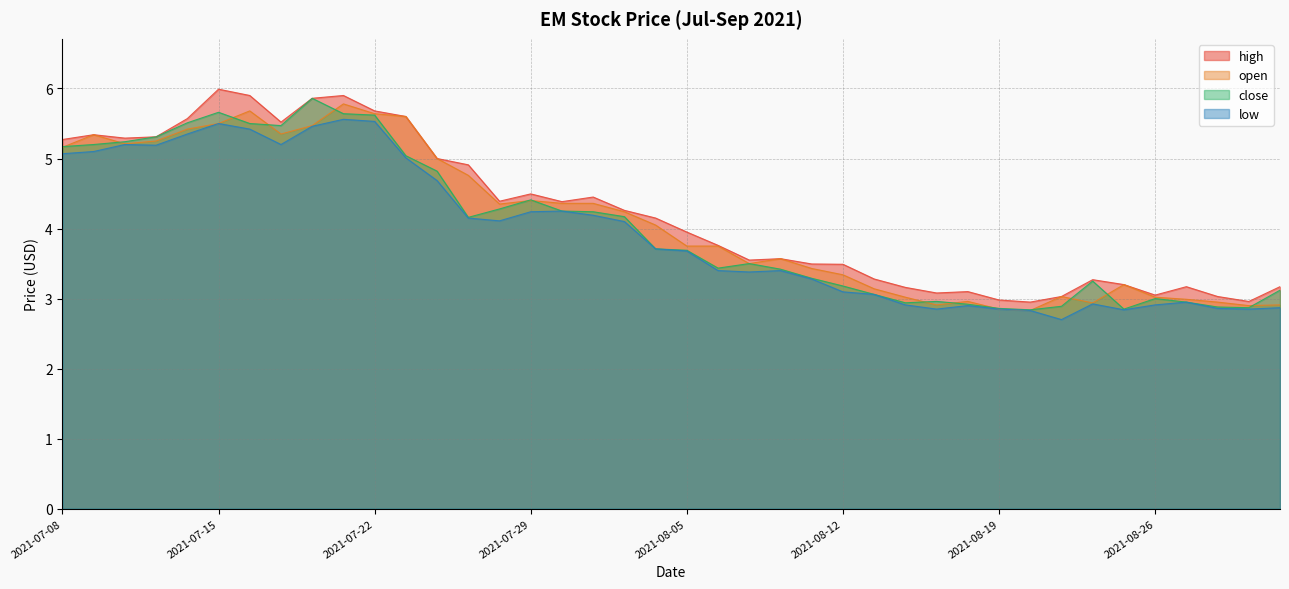

Which series has the largest total across all categories?

high